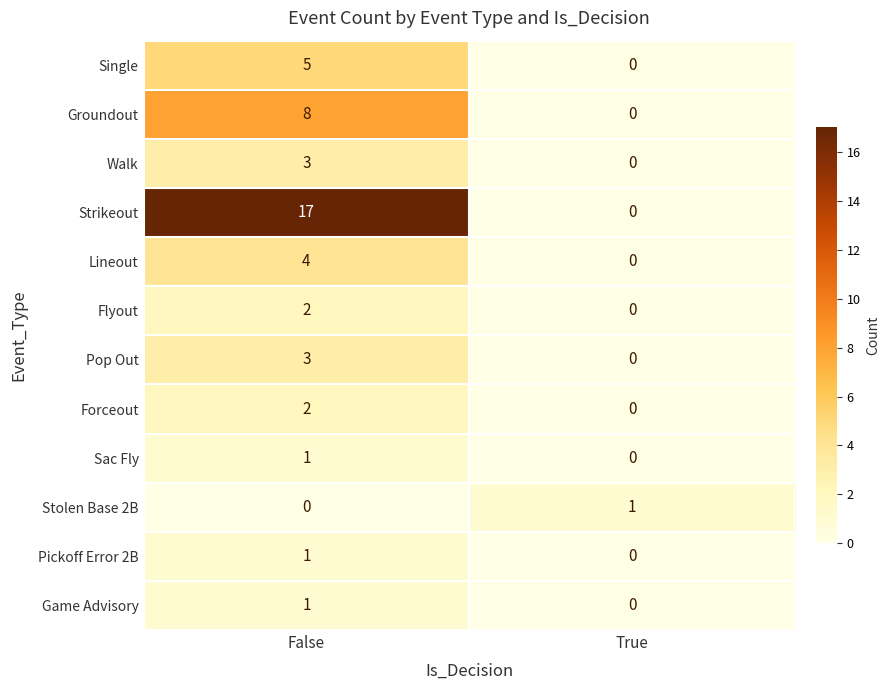

What is the spread (max minus min) of values at False?

17